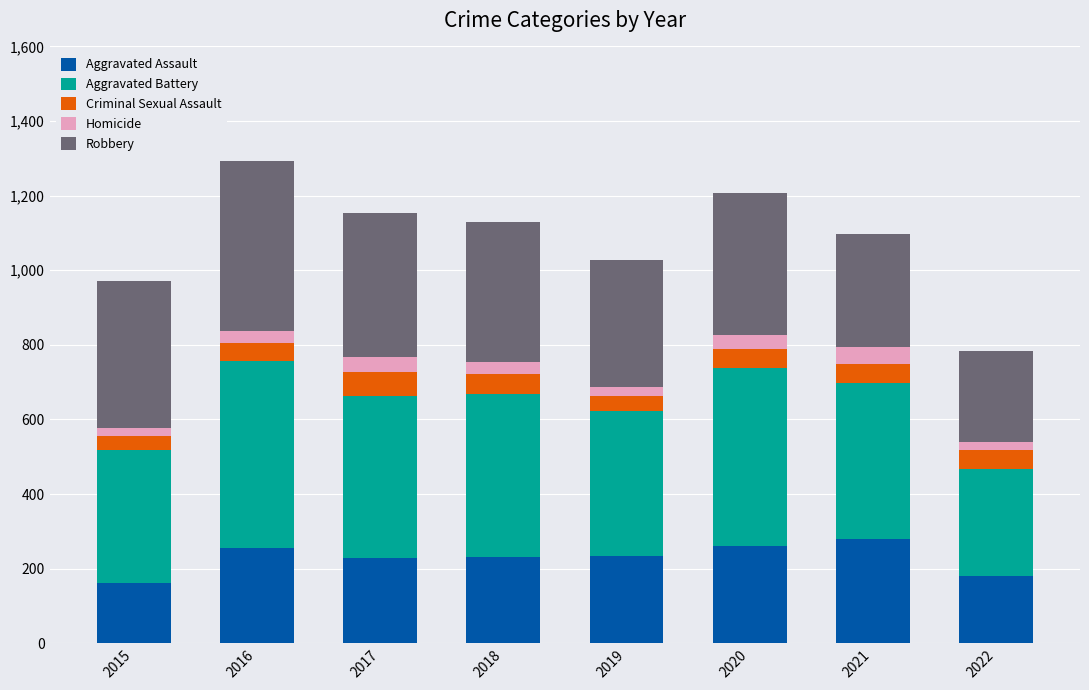

What is the lowest value of the Aggravated Assault series?

163